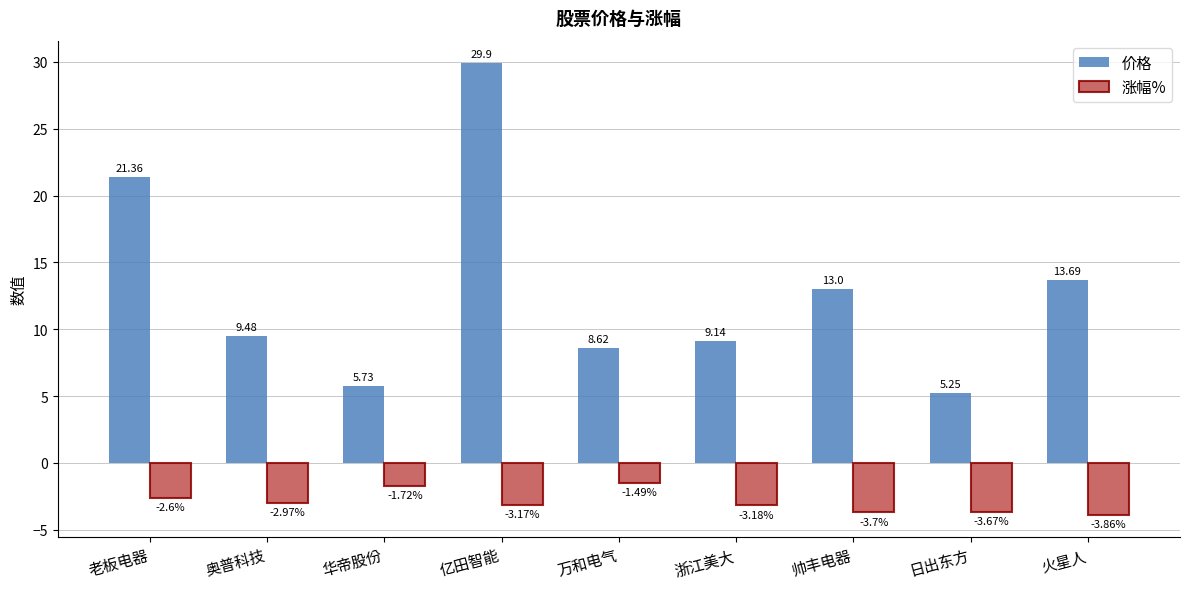

Which category has the highest value across all series?

亿田智能